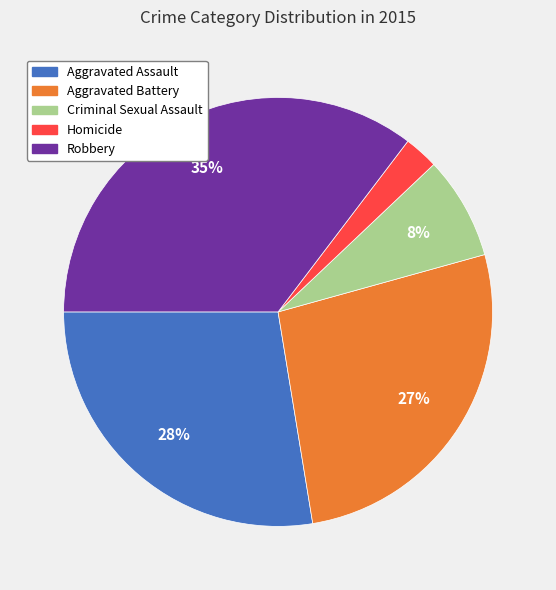

How many segments does this pie chart have?

5